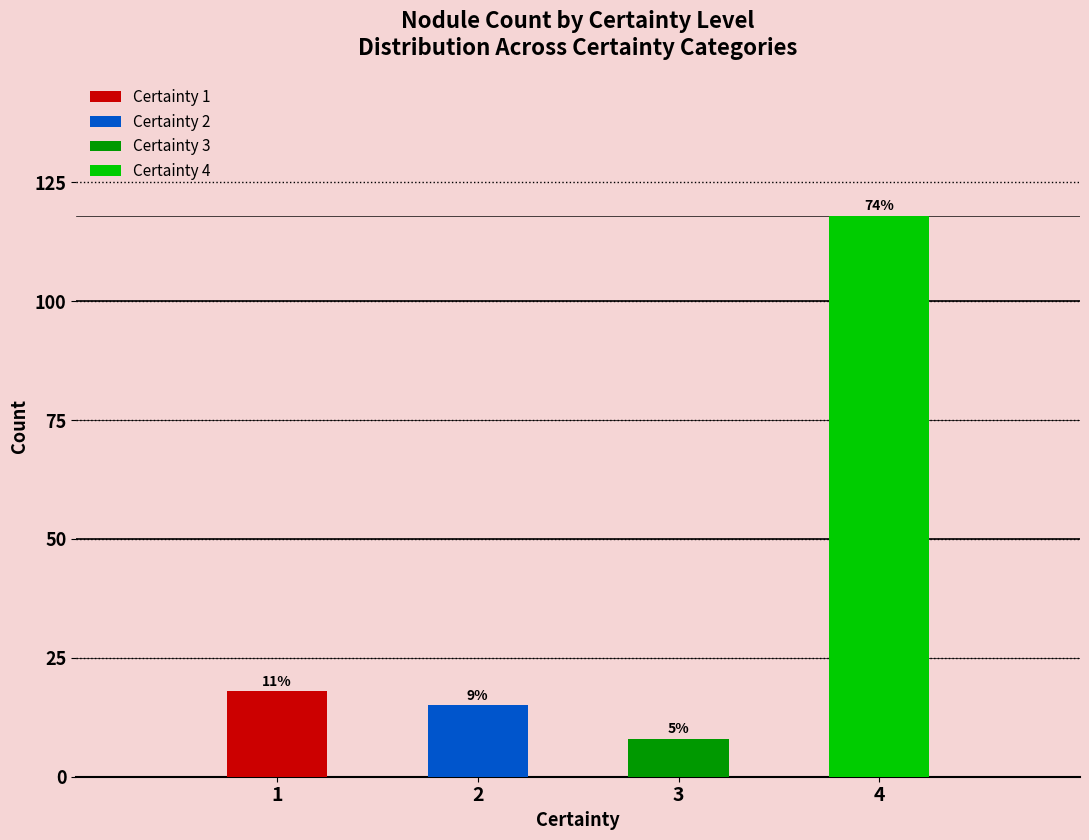

List the labels in order of value, largest first.

4, 1, 2, 3